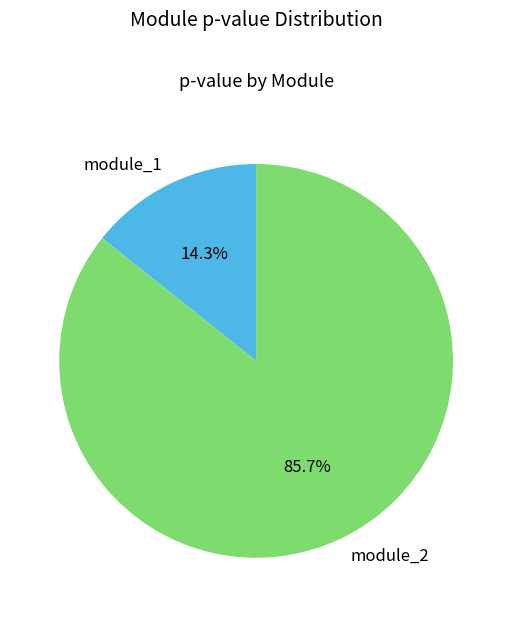

To the nearest percent, what percentage of the pie is module_2?

86%